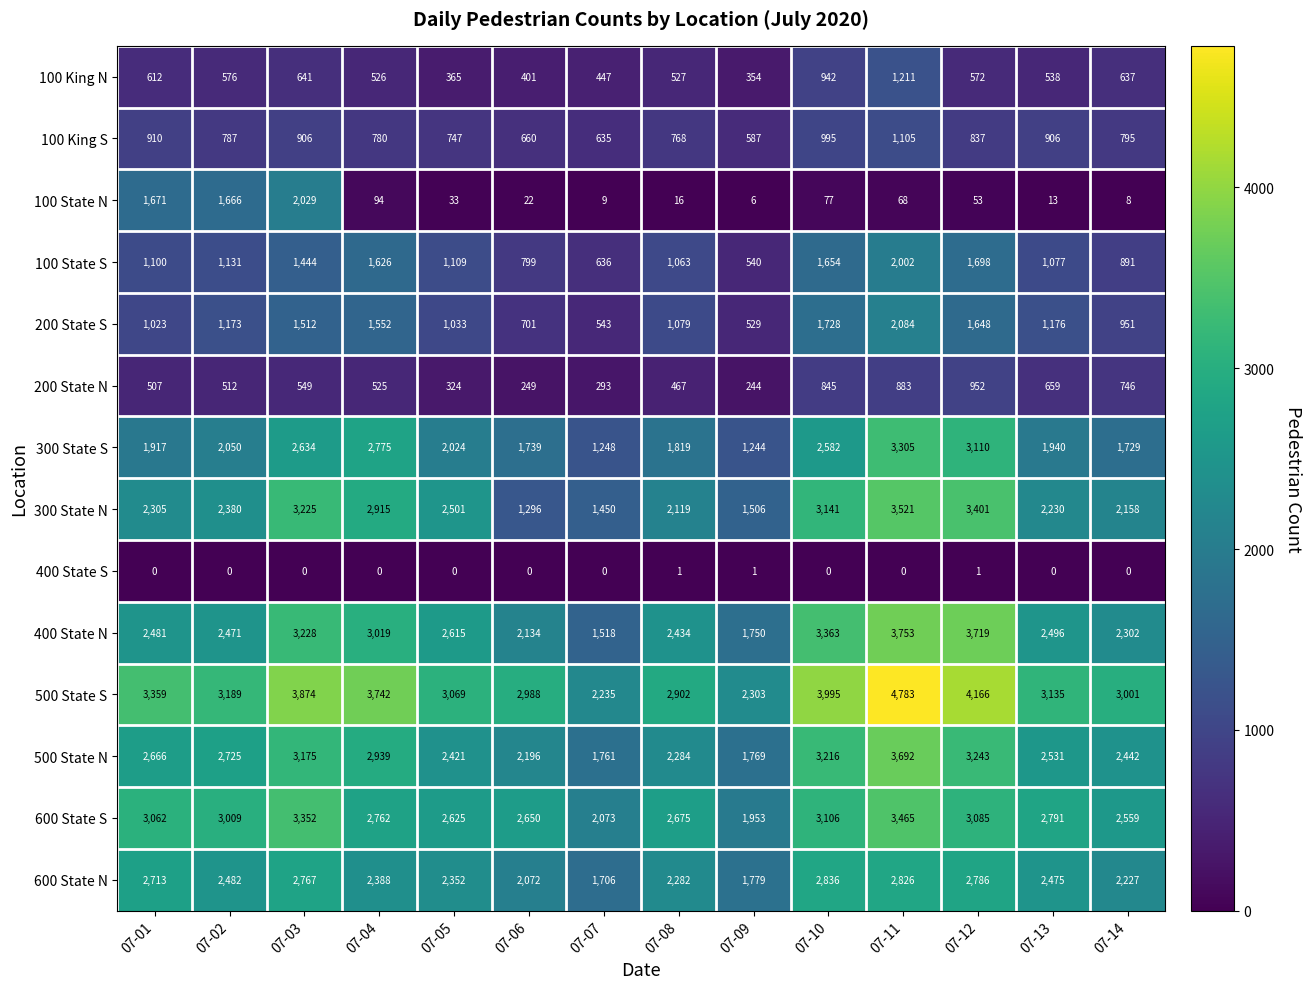

Which series has the widest spread of values?

500 State S